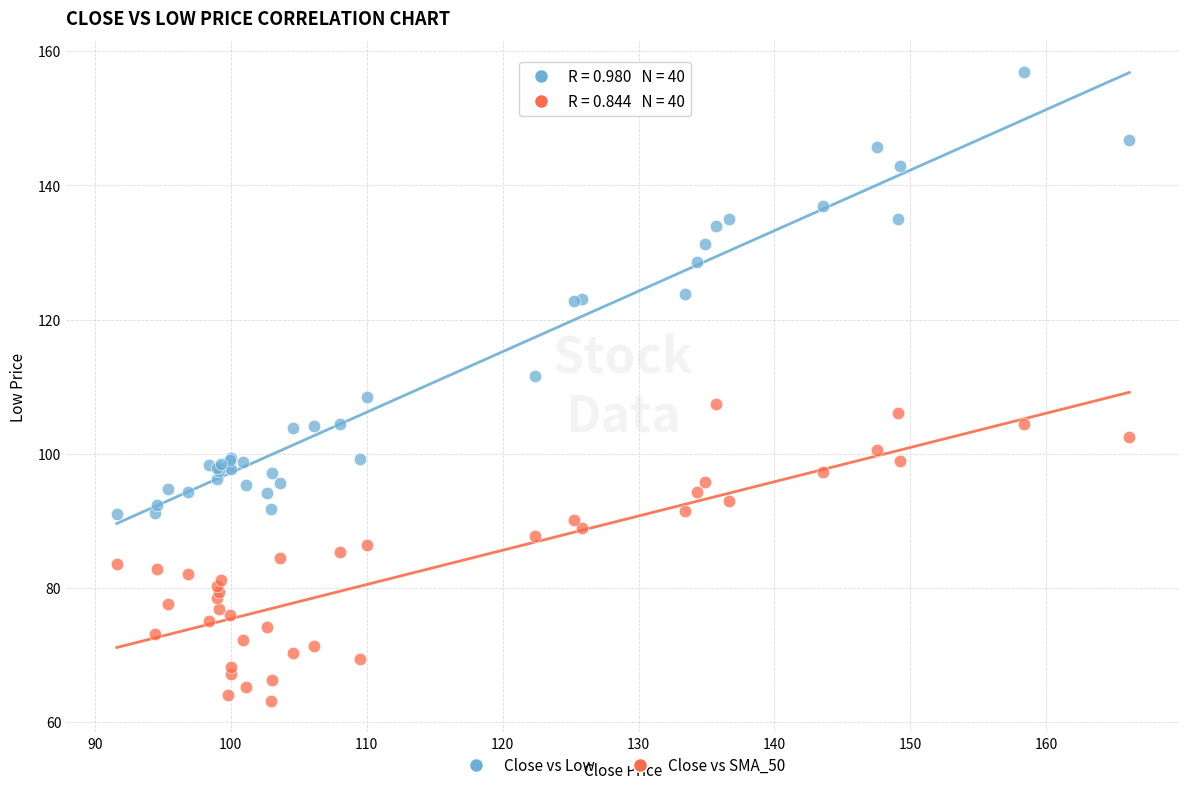

Which series reaches the minimum Y coordinate?

Close vs SMA_50